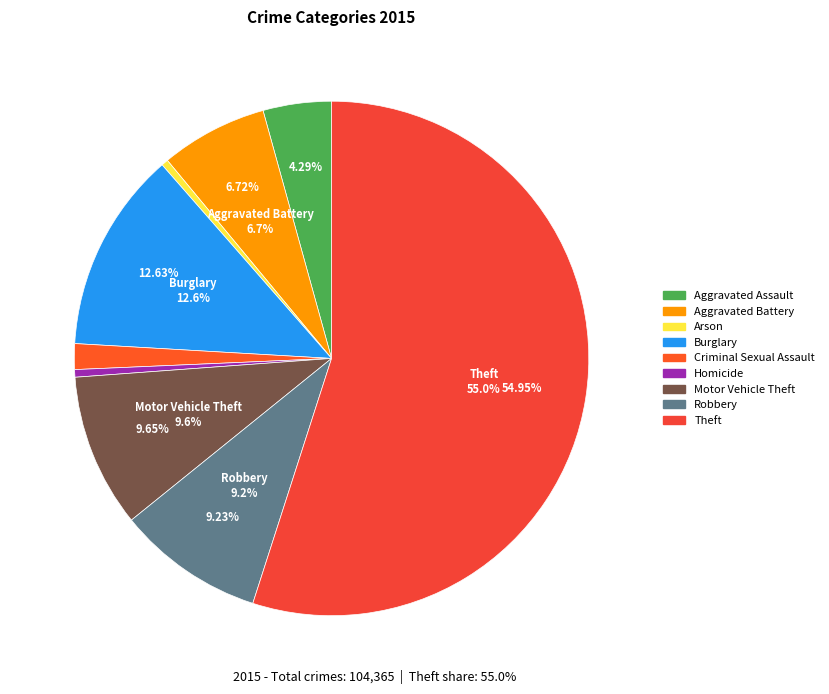

Does any single category account for the majority?

Yes